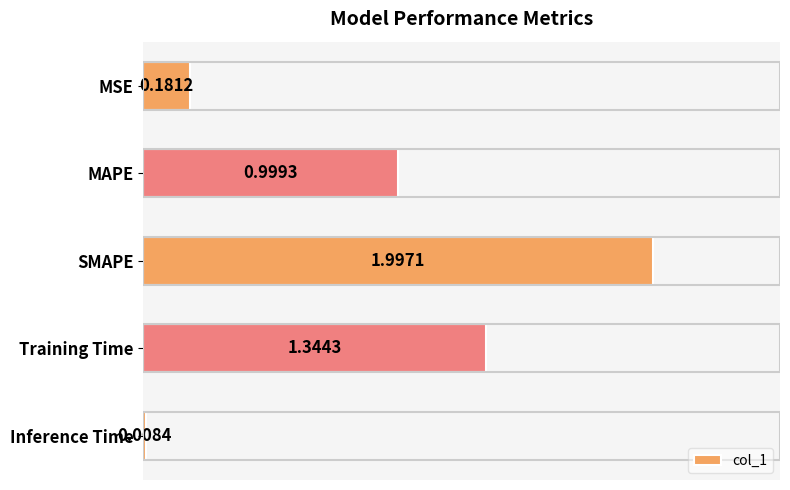

What is the average value?

0.9